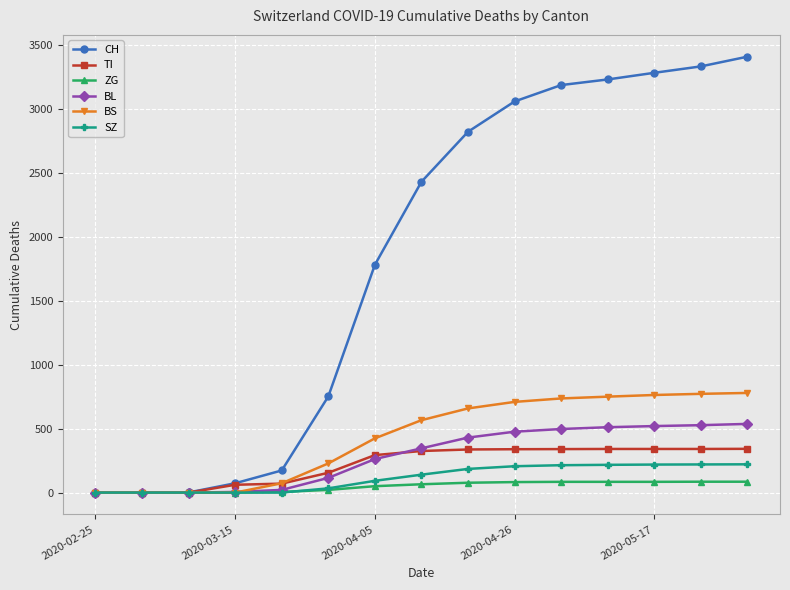

What is the highest value of the BS series?

779